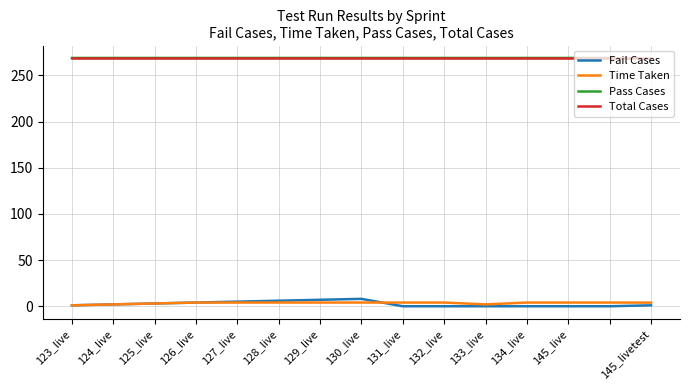

True or false: Time Taken and Pass Cases cross at least once.

False